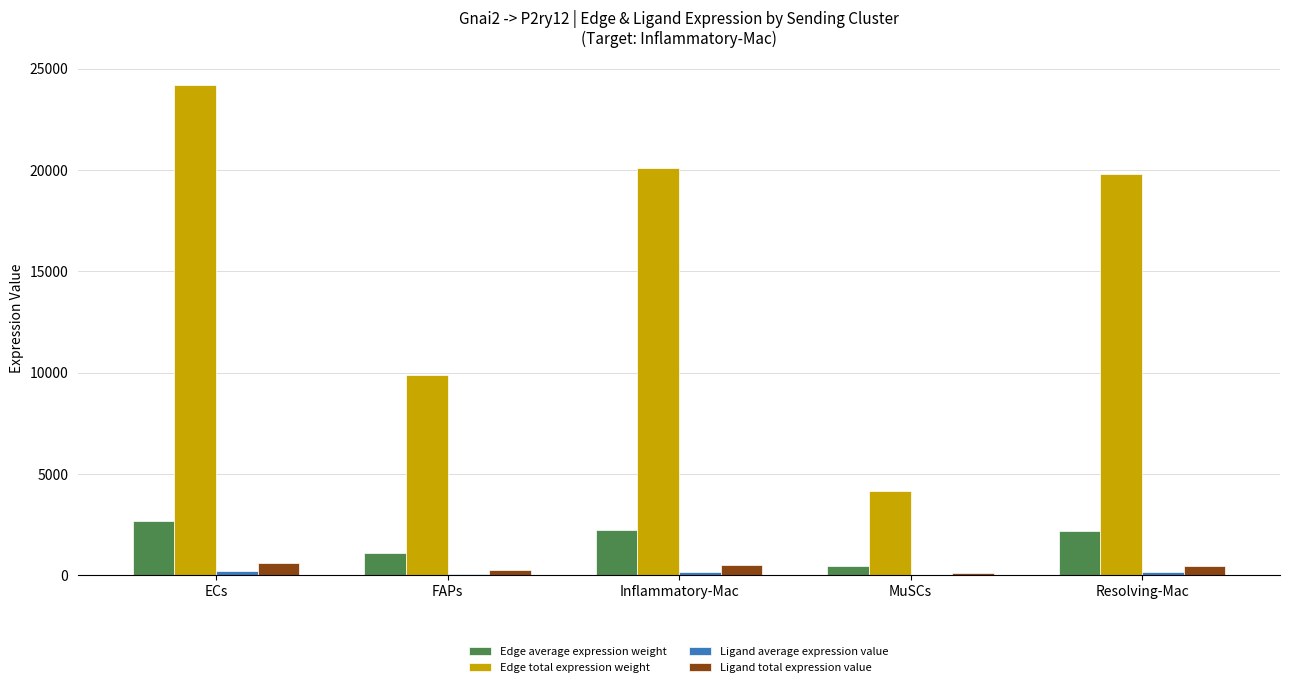

Between ECs and Inflammatory-Mac, which series saw the biggest shift?

Edge total expression weight